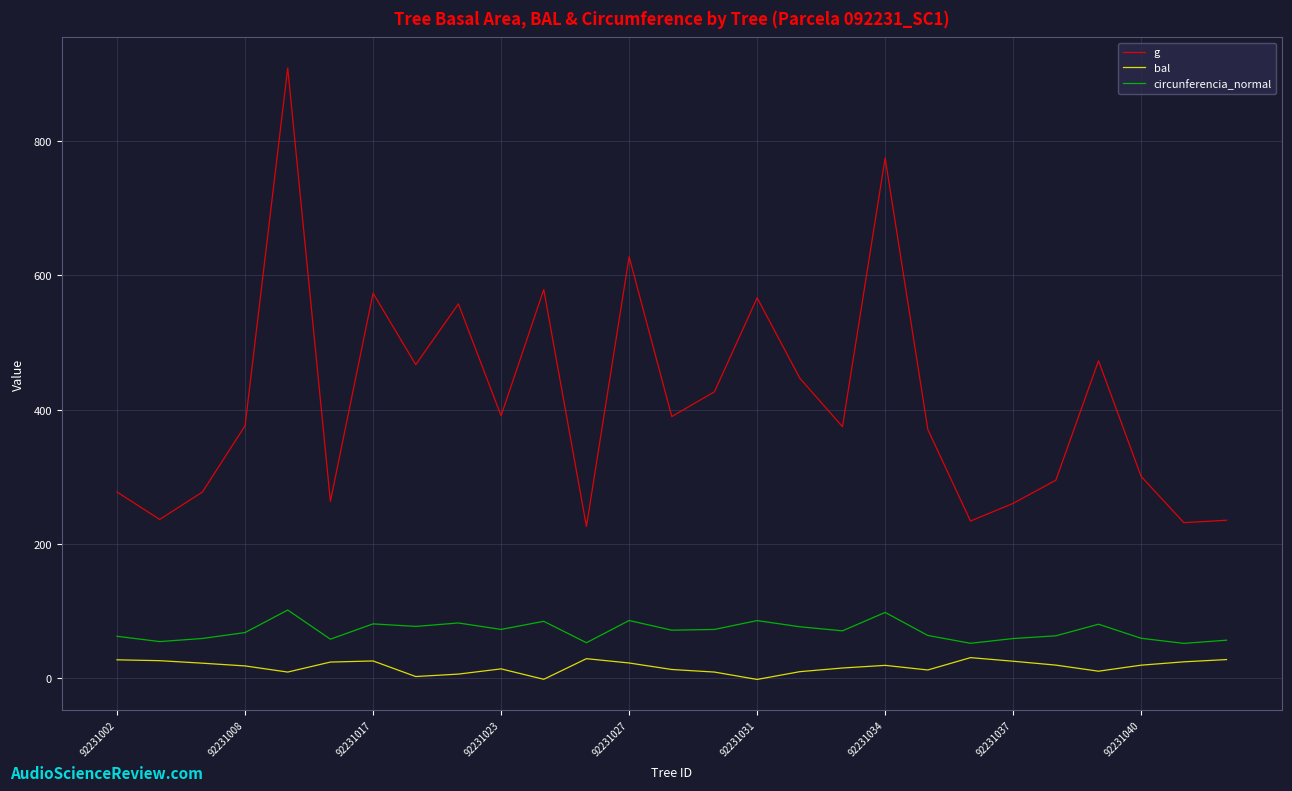

Reading left to right, extract all data points from this chart.

g: 277.3	236.5	277.3	375.9	908.7	263.4	573.3	467.0	557.4	390.8	578.7	226.0	627.5	389.7	426.5	566.4	446.8	374.5	774.6	370.5	234.1	260.4	294.9	472.7	300.4	231.7	235.3
bal: 27.4	26.2	22.4	18.3	9.2	24.1	25.8	2.5	6.2	14.0	-1.6	29.2	22.7	13.0	9.2	-1.8	9.8	15.2	19.2	12.3	30.7	25.3	19.6	10.5	19.5	24.5	27.8
circunferencia_normal: 62.4	54.6	59.2	68.0	101.6	58.2	80.9	77.2	82.3	72.7	84.8	52.9	86.0	71.6	72.7	85.9	76.6	70.6	98.0	63.7	52.0	59.1	63.2	80.5	59.5	51.9	56.6